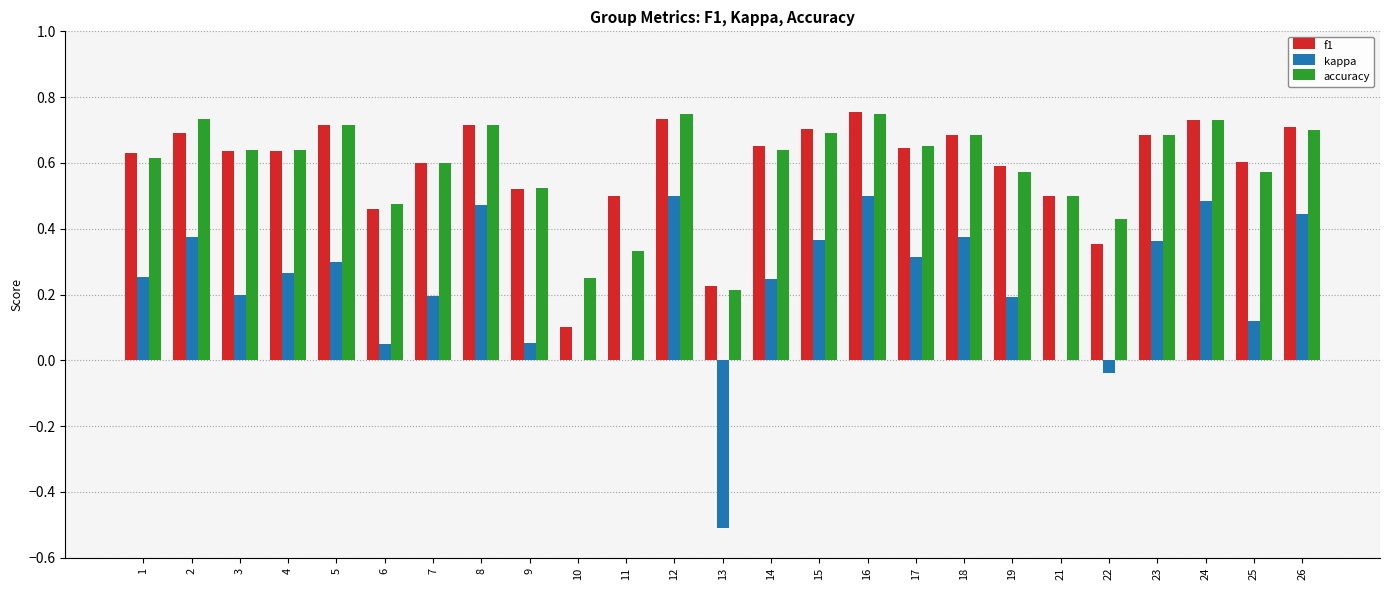

Is the value of f1 at 15 greater than the value of accuracy at 3?

Yes